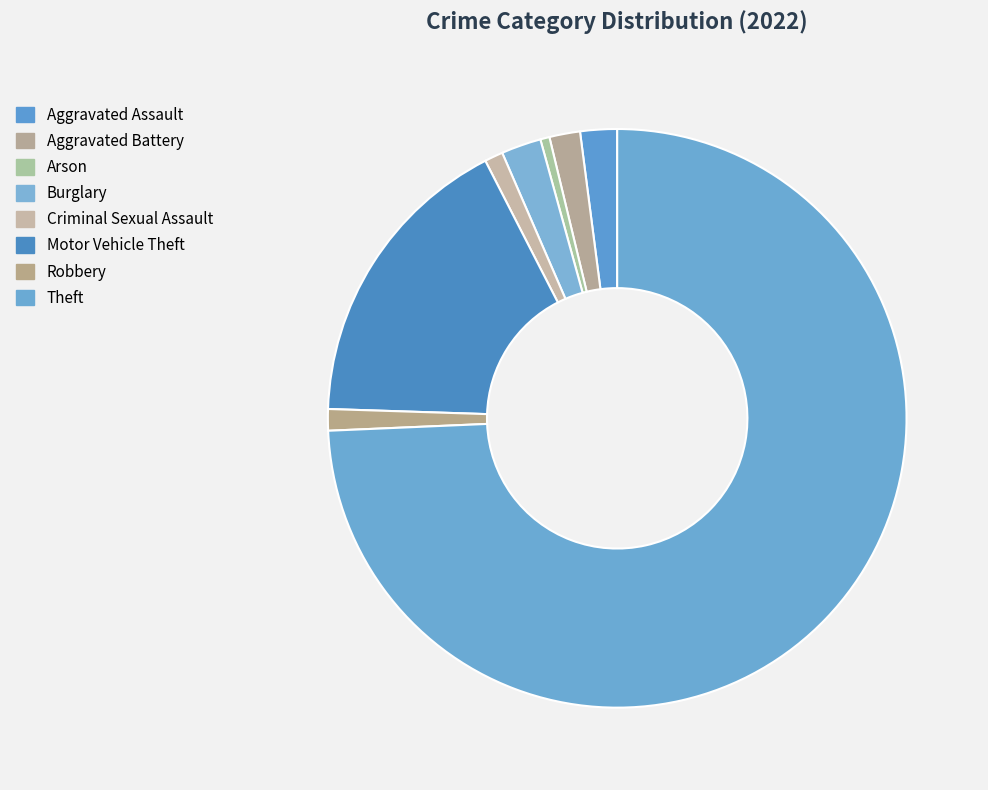

What is the largest slice in the pie chart?

Theft